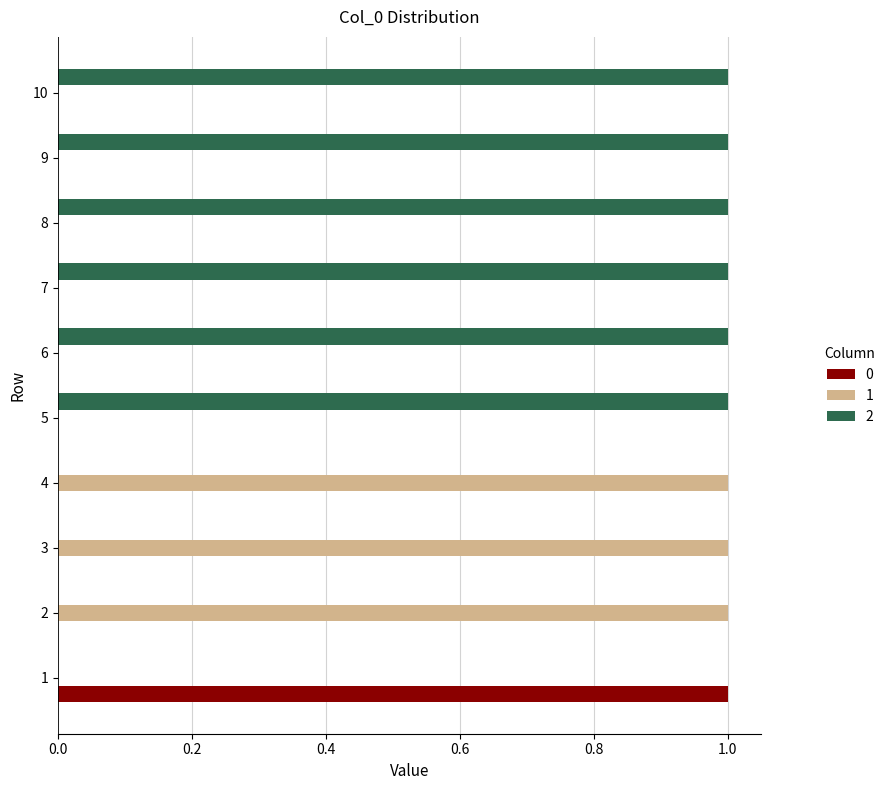

What are all the series names shown in the legend?

0, 1, 2